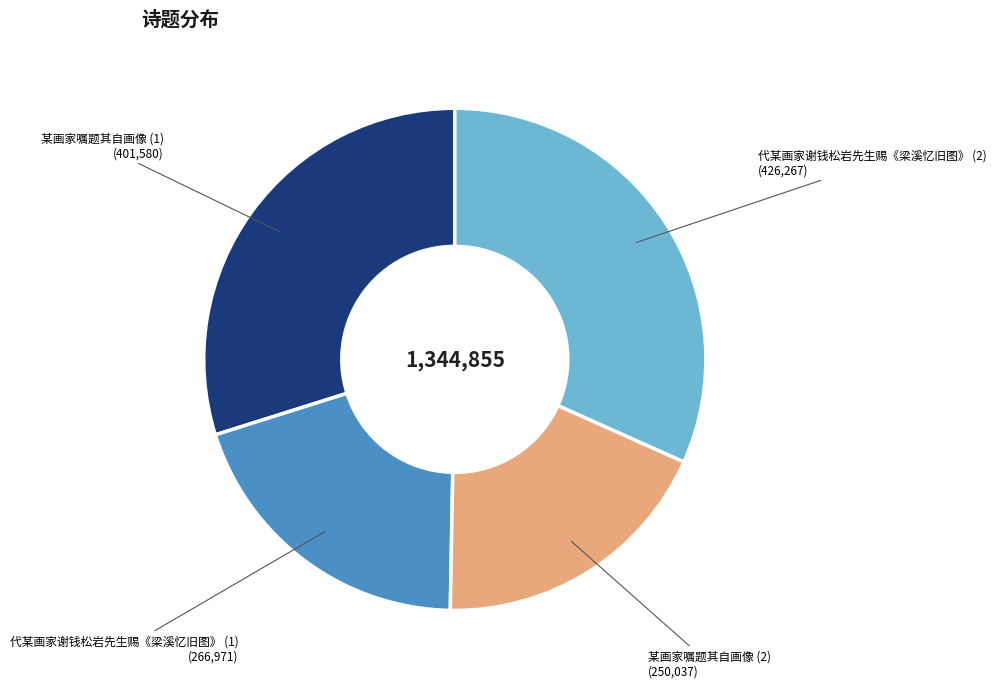

Combined, do 某画家嘱题其自画像 (2) and 代某画家谢钱松岩先生赐《梁溪忆旧图》 (1) account for over 50%?

No